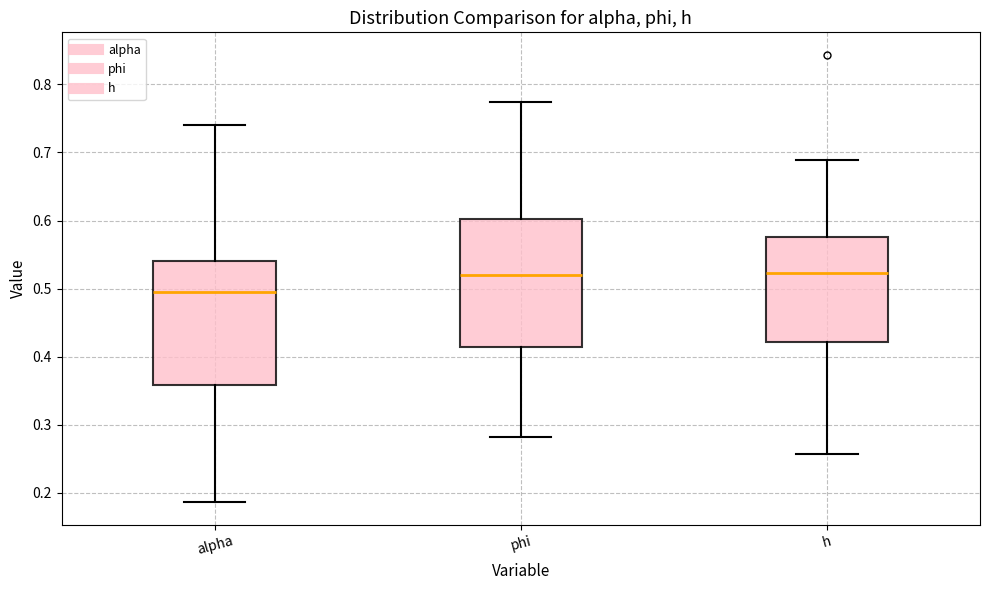

Reading left to right, read every box against the y-axis: the position of its median line, the range the box covers, and the ends of its whiskers. The values are not printed on the chart, so give them approximately, as read against the axis.

alpha: median 0.49, box 0.36 to 0.54, whiskers 0.19 to 0.74
phi: median 0.52, box 0.41 to 0.60, whiskers 0.28 to 0.77
h: median 0.52, box 0.42 to 0.58, whiskers 0.26 to 0.69